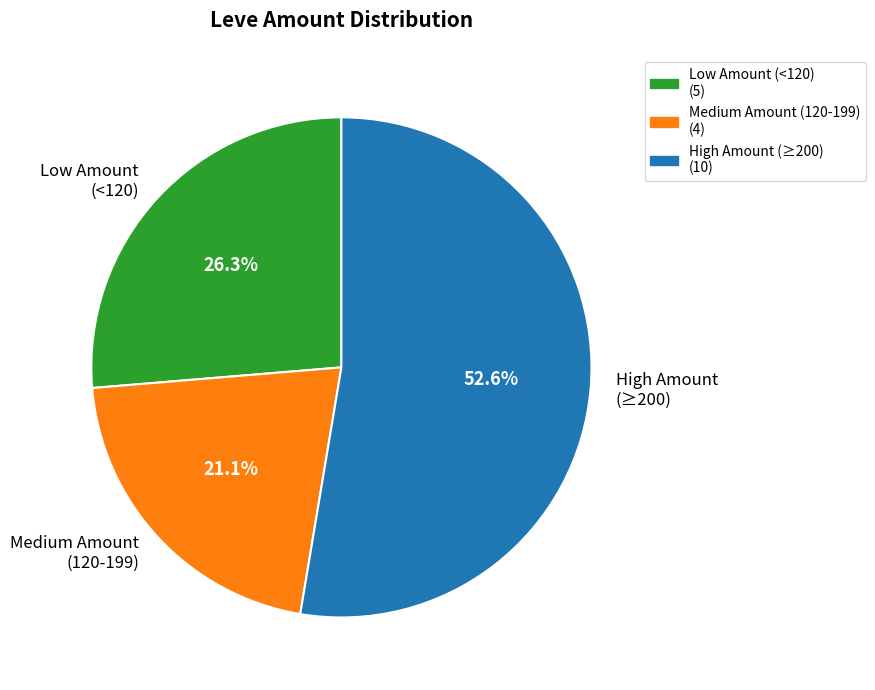

What is the smallest slice in the pie chart?

Medium Amount (120-199)